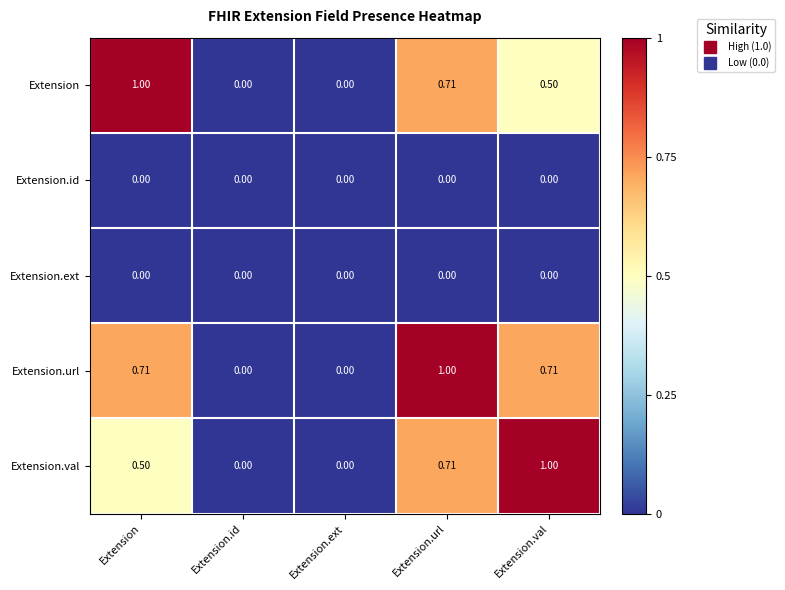

Between Extension.ext and Extension.url, which series saw the biggest shift?

Extension.url